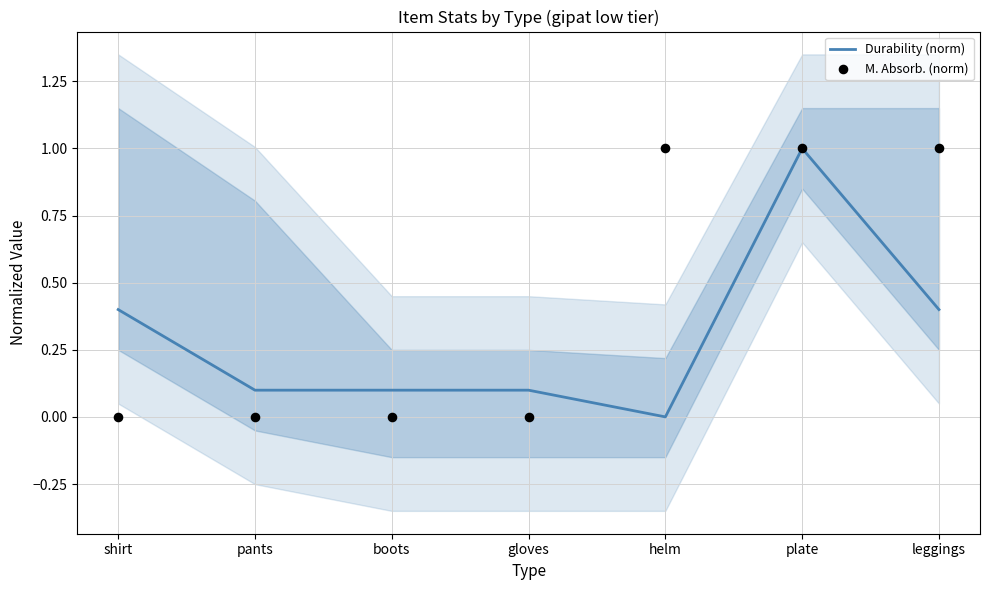

At which category is the sum across all series the highest?

plate